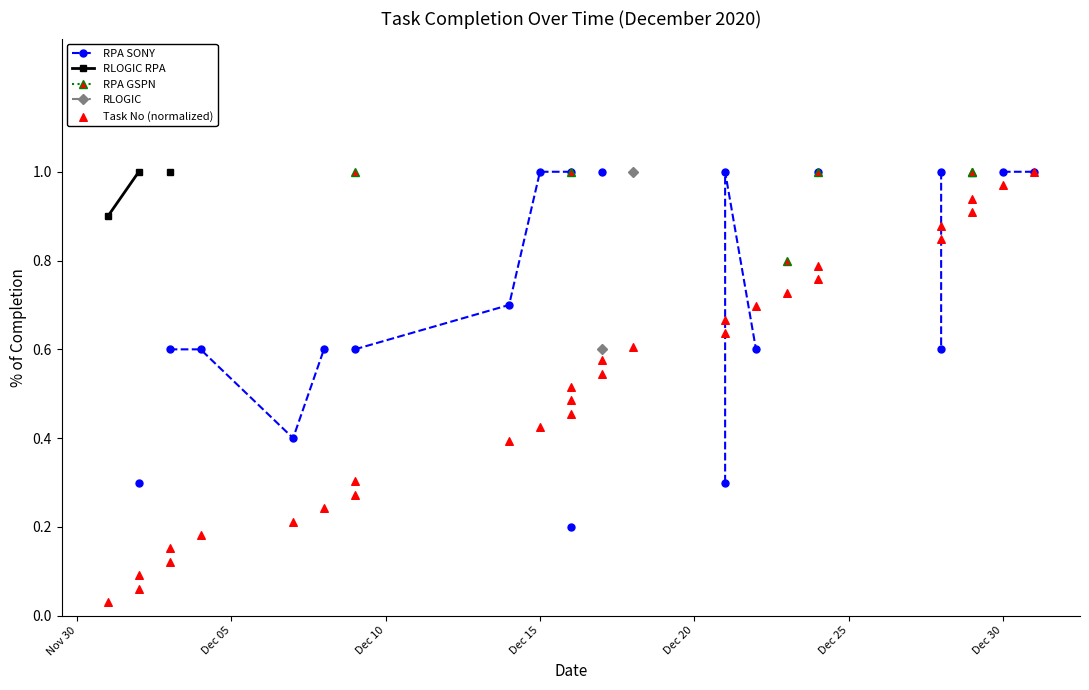

What are all the series names shown in the legend?

RPA SONY, RLOGIC RPA, RPA GSPN, RLOGIC, Task No (normalized)